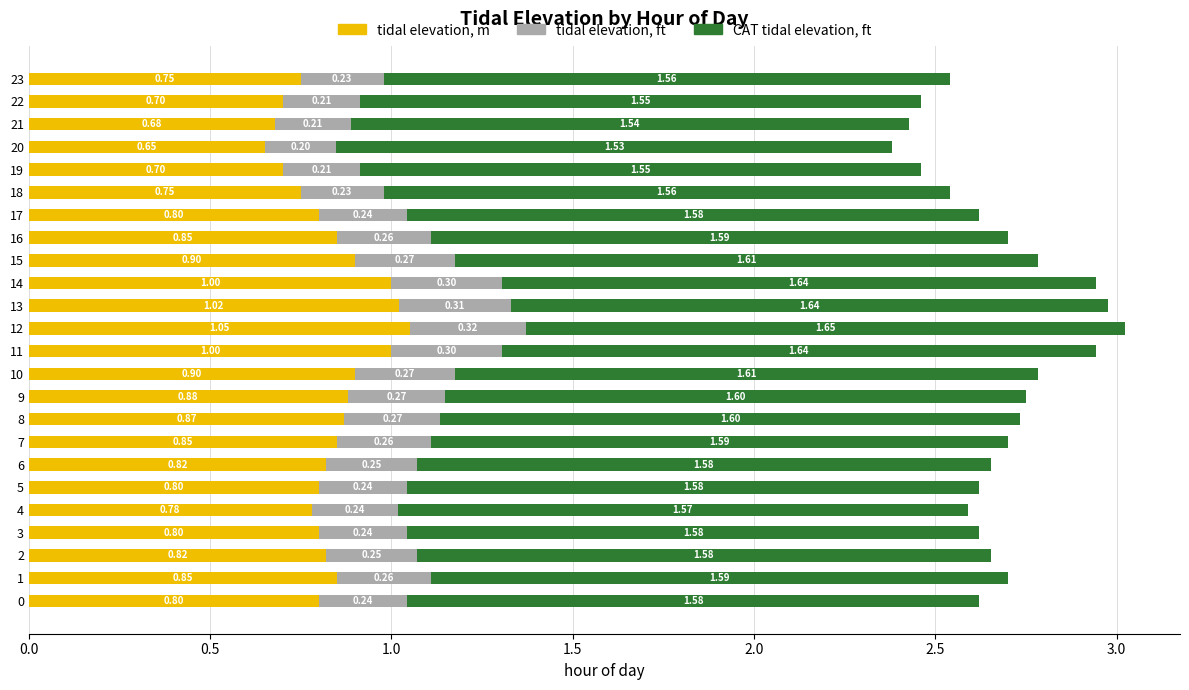

At which category is the sum across all series the highest?

12